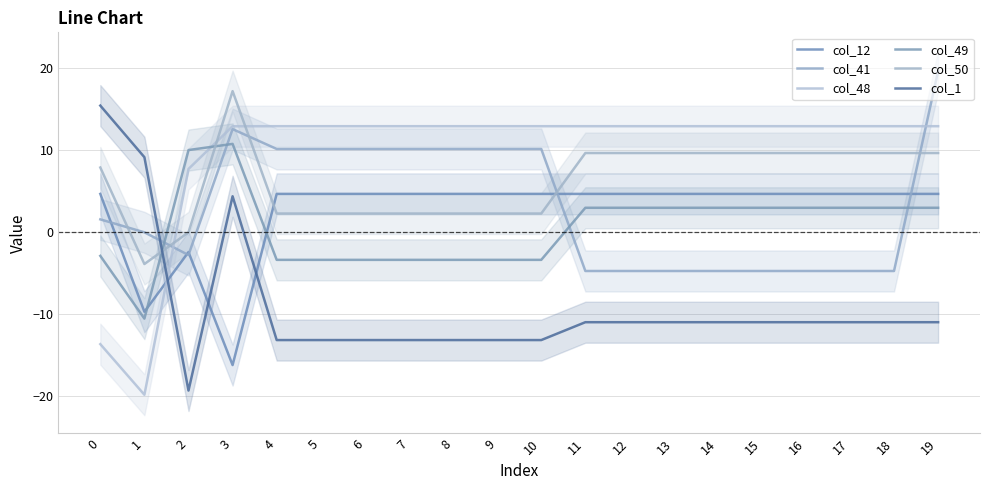

Where do col_1 and col_48 first cross each other?

1 and 2